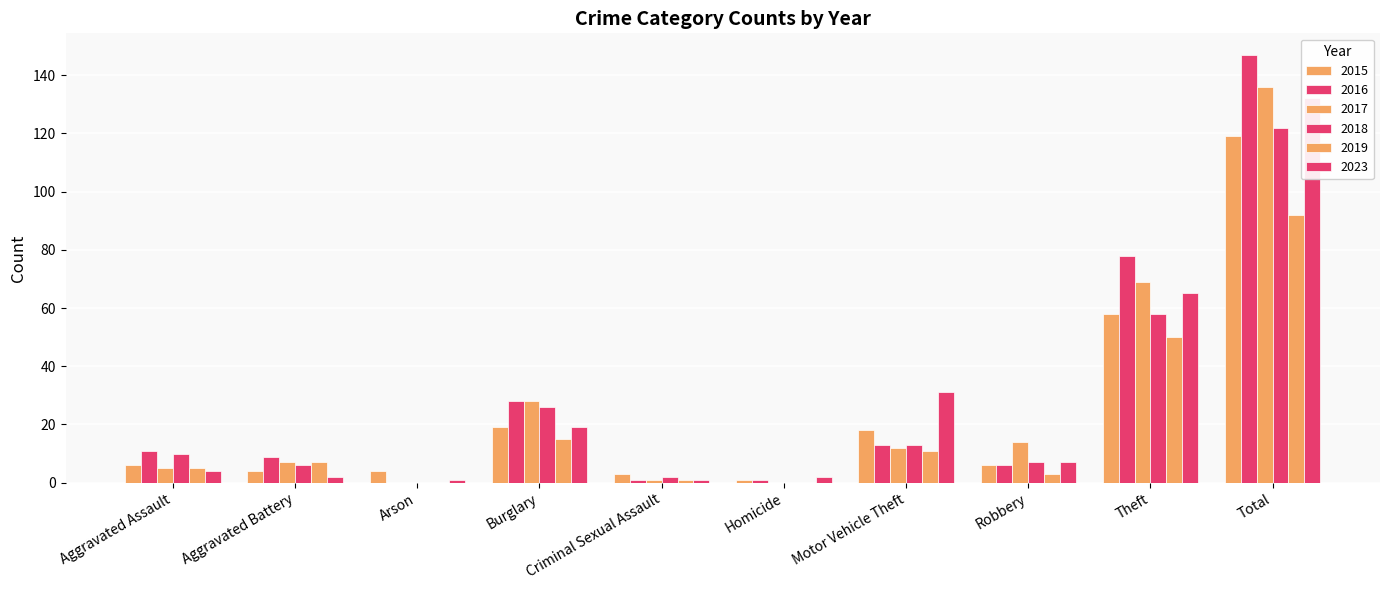

What is the label of the 7th bar from the right?

Burglary